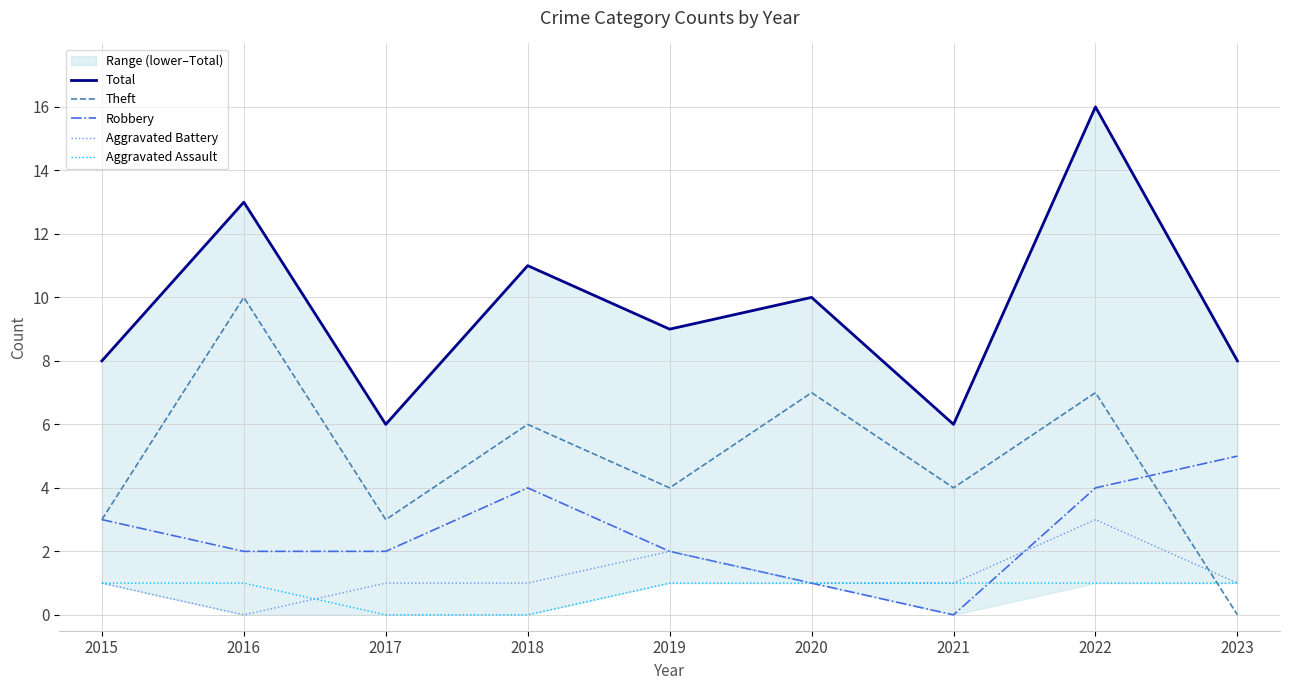

Which series has the largest range (max minus min)?

Total